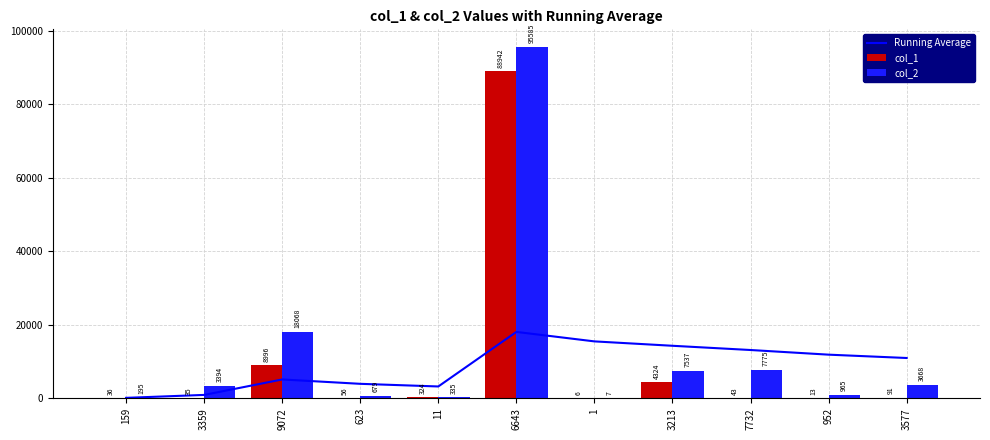

List the series in order of their peak value, highest first.

col_2, col_1, Running Average